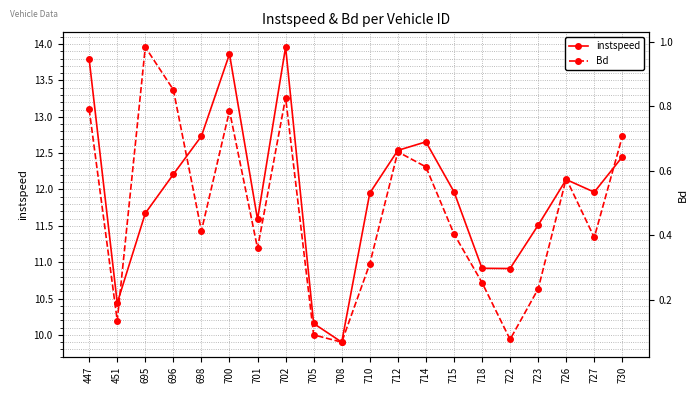

Reading left to right, list all the values displayed in this chart.

instspeed: 13.8	10.4	11.7	12.2	12.7	13.9	11.6	14.0	10.2	9.9	12.0	12.5	12.7	12.0	10.9	10.9	11.5	12.1	12.0	12.4
Bd: 0.8	0.1	1.0	0.9	0.4	0.8	0.4	0.8	0.1	0.1	0.3	0.7	0.6	0.4	0.3	0.1	0.2	0.6	0.4	0.7